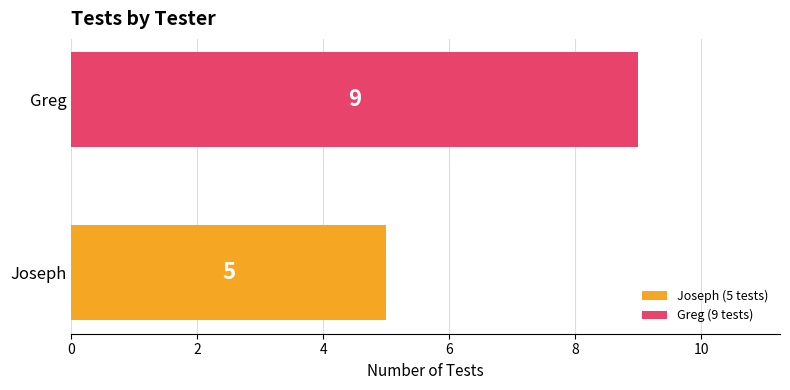

Reading bottom to top, transcribe all the data shown in this chart.

Joseph=5	Greg=9